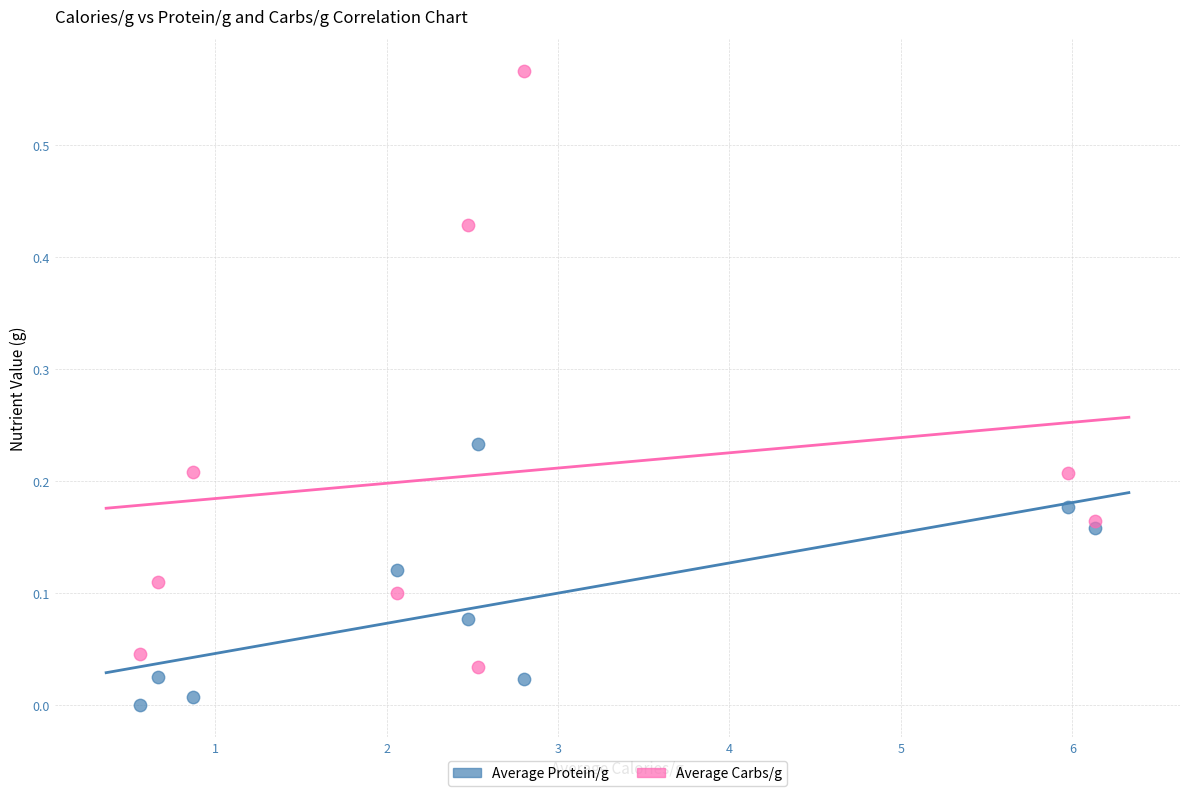

Which series has the widest spread of Y values?

Average Carbs/g